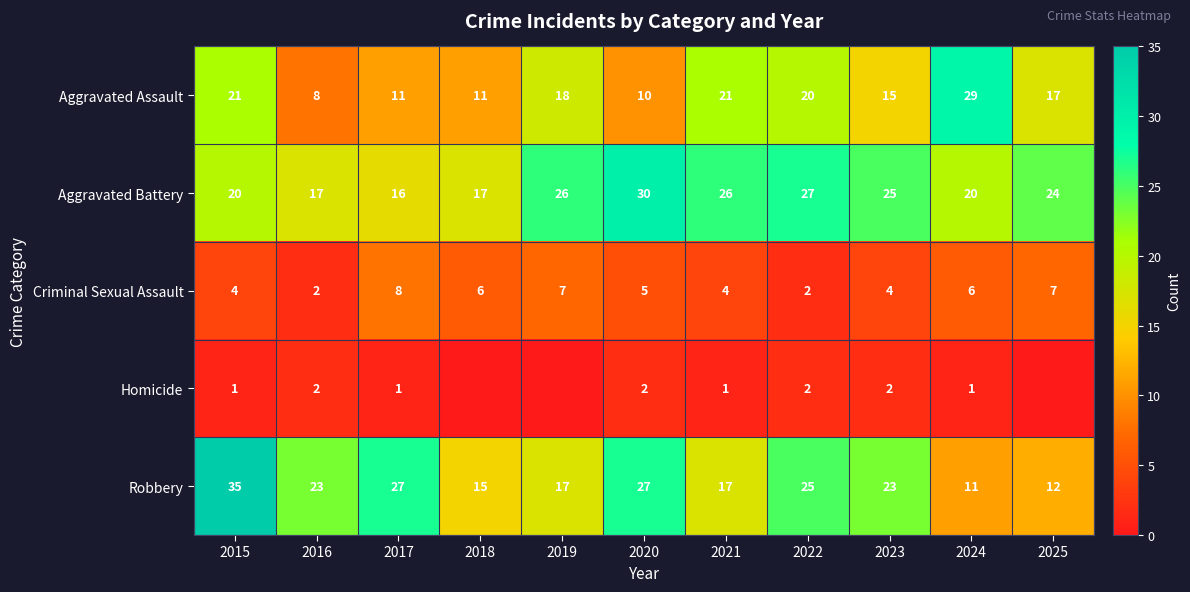

How many data points in Robbery are less than 23?

5